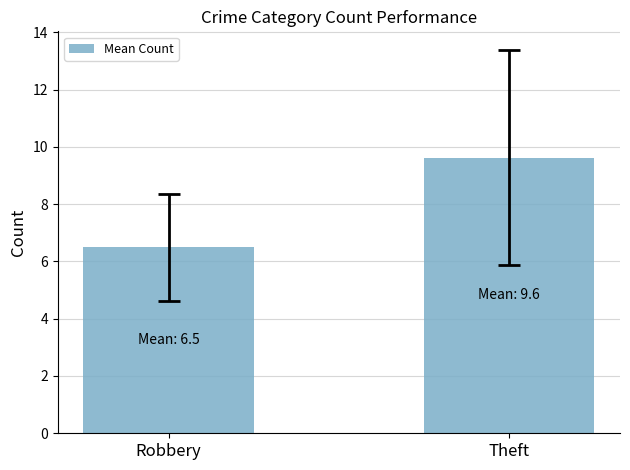

What is the label of the 1st bar from the left?

Robbery